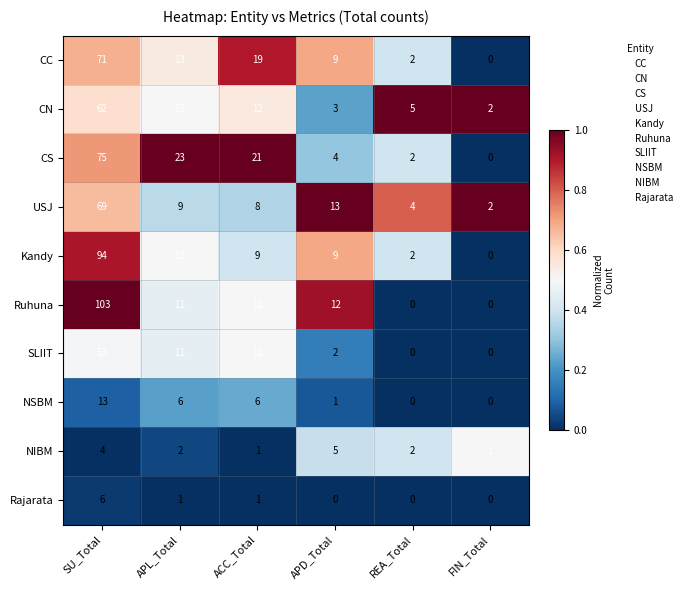

The value of CC at REA_Total is 2. True or false?

True